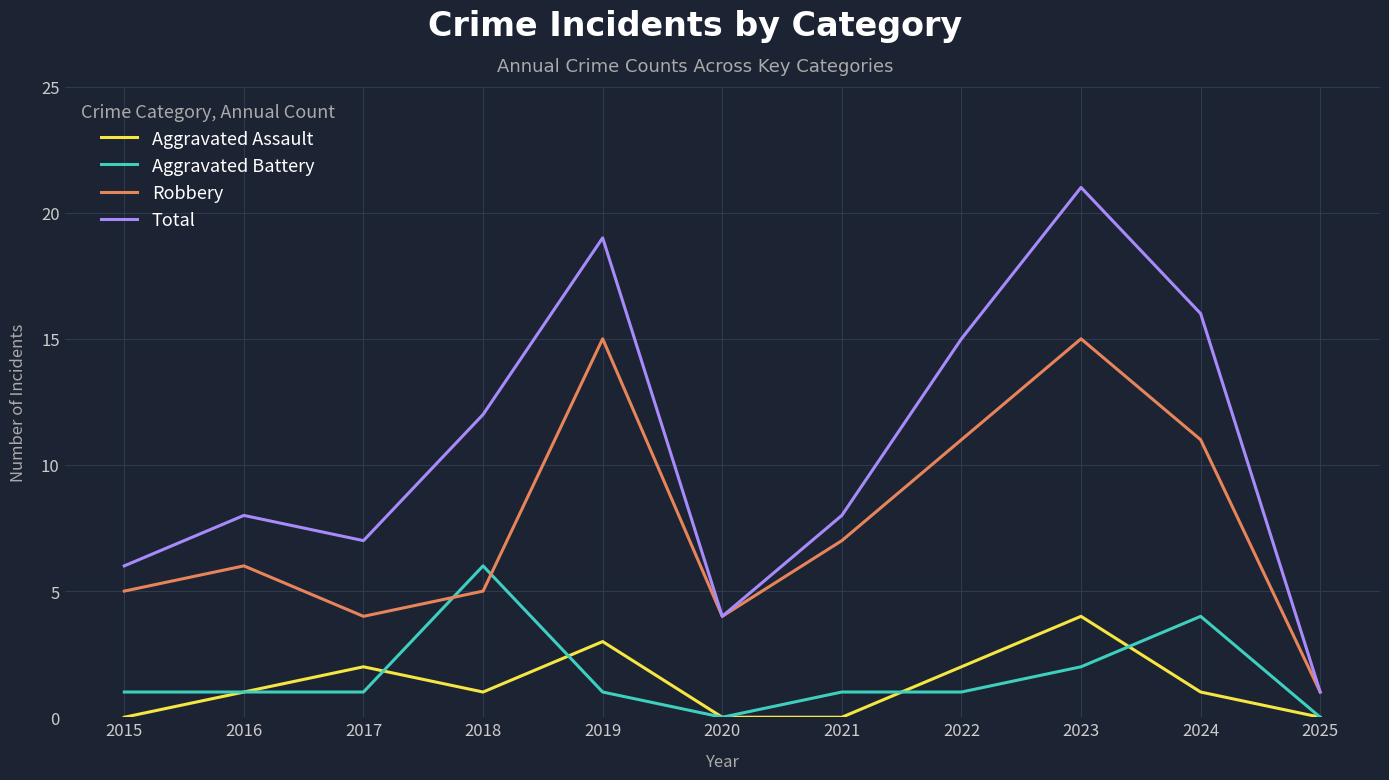

Reading left to right, list all the values displayed in this chart.

Aggravated Assault: 2015=0	2016=1	2017=2	2018=1	2019=3	2020=0	2021=0	2022=2	2023=4	2024=1	2025=0
Aggravated Battery: 2015=1	2016=1	2017=1	2018=6	2019=1	2020=0	2021=1	2022=1	2023=2	2024=4	2025=0
Robbery: 2015=5	2016=6	2017=4	2018=5	2019=15	2020=4	2021=7	2022=11	2023=15	2024=11	2025=1
Total: 2015=6	2016=8	2017=7	2018=12	2019=19	2020=4	2021=8	2022=15	2023=21	2024=16	2025=1